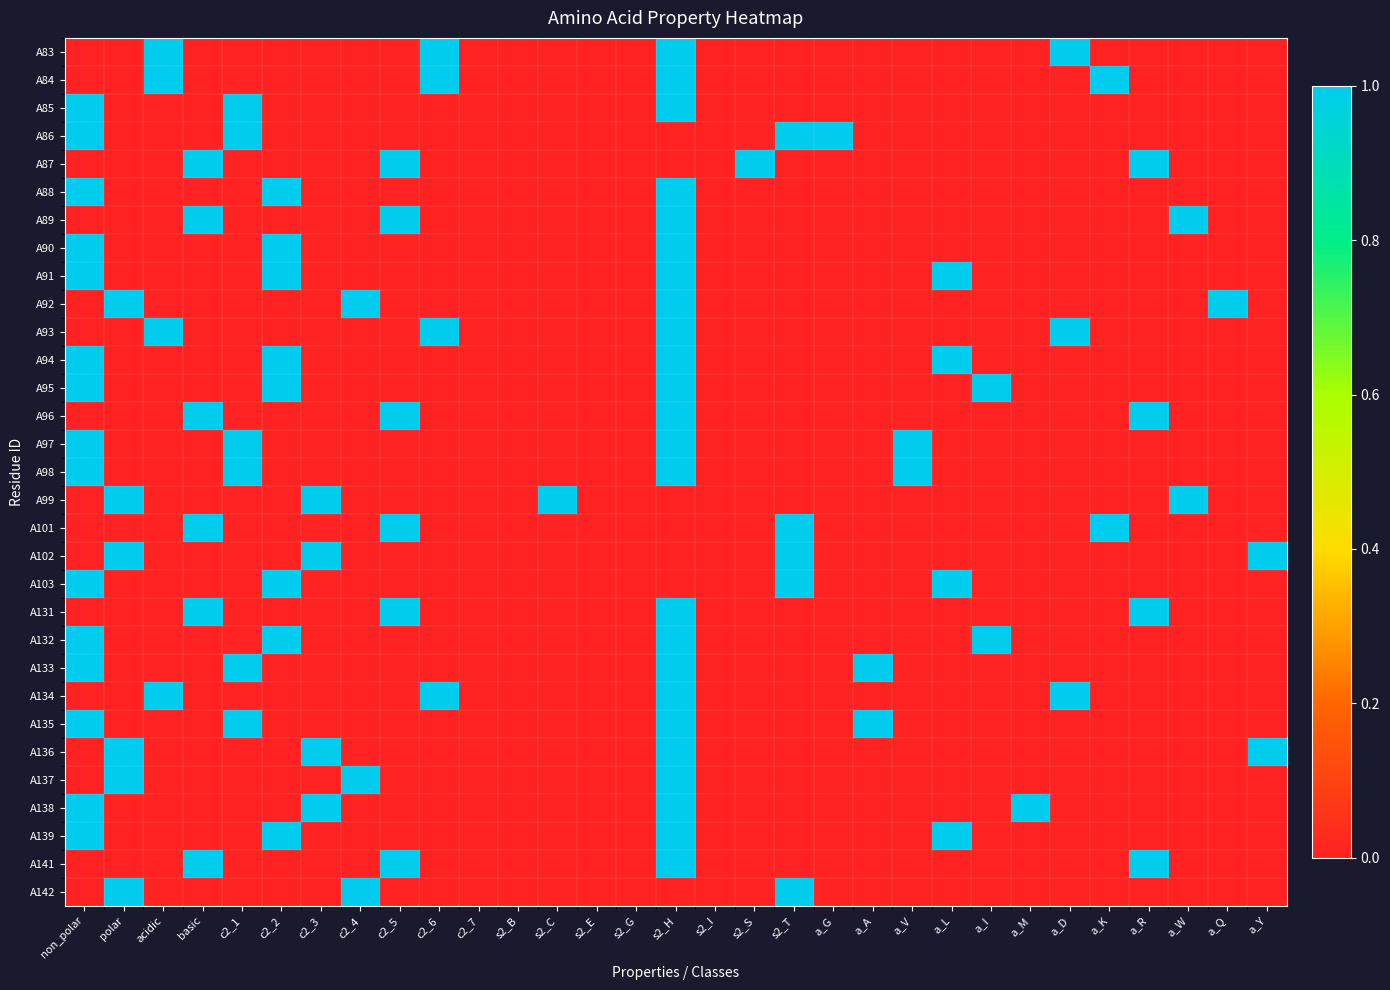

Reading left to right, extract all data points from this chart.

A83: non_polar=0	polar=0	acidic=1	basic=0	c2_1=0	c2_2=0	c2_3=0	c2_4=0	c2_5=0	c2_6=1	c2_7=0	s2_B=0	s2_C=0	s2_E=0	s2_G=0	s2_H=1	s2_I=0	s2_S=0	s2_T=0	a_G=0	a_A=0	a_V=0	a_L=0	a_I=0	a_M=0	a_D=1	a_K=0	a_R=0	a_W=0	a_Q=0	a_Y=0
A84: non_polar=0	polar=0	acidic=1	basic=0	c2_1=0	c2_2=0	c2_3=0	c2_4=0	c2_5=0	c2_6=1	c2_7=0	s2_B=0	s2_C=0	s2_E=0	s2_G=0	s2_H=1	s2_I=0	s2_S=0	s2_T=0	a_G=0	a_A=0	a_V=0	a_L=0	a_I=0	a_M=0	a_D=0	a_K=1	a_R=0	a_W=0	a_Q=0	a_Y=0
A85: non_polar=1	polar=0	acidic=0	basic=0	c2_1=1	c2_2=0	c2_3=0	c2_4=0	c2_5=0	c2_6=0	c2_7=0	s2_B=0	s2_C=0	s2_E=0	s2_G=0	s2_H=1	s2_I=0	s2_S=0	s2_T=0	a_G=0	a_A=0	a_V=0	a_L=0	a_I=0	a_M=0	a_D=0	a_K=0	a_R=0	a_W=0	a_Q=0	a_Y=0
A86: non_polar=1	polar=0	acidic=0	basic=0	c2_1=1	c2_2=0	c2_3=0	c2_4=0	c2_5=0	c2_6=0	c2_7=0	s2_B=0	s2_C=0	s2_E=0	s2_G=0	s2_H=0	s2_I=0	s2_S=0	s2_T=1	a_G=1	a_A=0	a_V=0	a_L=0	a_I=0	a_M=0	a_D=0	a_K=0	a_R=0	a_W=0	a_Q=0	a_Y=0
A87: non_polar=0	polar=0	acidic=0	basic=1	c2_1=0	c2_2=0	c2_3=0	c2_4=0	c2_5=1	c2_6=0	c2_7=0	s2_B=0	s2_C=0	s2_E=0	s2_G=0	s2_H=0	s2_I=0	s2_S=1	s2_T=0	a_G=0	a_A=0	a_V=0	a_L=0	a_I=0	a_M=0	a_D=0	a_K=0	a_R=1	a_W=0	a_Q=0	a_Y=0
A88: non_polar=1	polar=0	acidic=0	basic=0	c2_1=0	c2_2=1	c2_3=0	c2_4=0	c2_5=0	c2_6=0	c2_7=0	s2_B=0	s2_C=0	s2_E=0	s2_G=0	s2_H=1	s2_I=0	s2_S=0	s2_T=0	a_G=0	a_A=0	a_V=0	a_L=0	a_I=0	a_M=0	a_D=0	a_K=0	a_R=0	a_W=0	a_Q=0	a_Y=0
A89: non_polar=0	polar=0	acidic=0	basic=1	c2_1=0	c2_2=0	c2_3=0	c2_4=0	c2_5=1	c2_6=0	c2_7=0	s2_B=0	s2_C=0	s2_E=0	s2_G=0	s2_H=1	s2_I=0	s2_S=0	s2_T=0	a_G=0	a_A=0	a_V=0	a_L=0	a_I=0	a_M=0	a_D=0	a_K=0	a_R=0	a_W=1	a_Q=0	a_Y=0
A90: non_polar=1	polar=0	acidic=0	basic=0	c2_1=0	c2_2=1	c2_3=0	c2_4=0	c2_5=0	c2_6=0	c2_7=0	s2_B=0	s2_C=0	s2_E=0	s2_G=0	s2_H=1	s2_I=0	s2_S=0	s2_T=0	a_G=0	a_A=0	a_V=0	a_L=0	a_I=0	a_M=0	a_D=0	a_K=0	a_R=0	a_W=0	a_Q=0	a_Y=0
A91: non_polar=1	polar=0	acidic=0	basic=0	c2_1=0	c2_2=1	c2_3=0	c2_4=0	c2_5=0	c2_6=0	c2_7=0	s2_B=0	s2_C=0	s2_E=0	s2_G=0	s2_H=1	s2_I=0	s2_S=0	s2_T=0	a_G=0	a_A=0	a_V=0	a_L=1	a_I=0	a_M=0	a_D=0	a_K=0	a_R=0	a_W=0	a_Q=0	a_Y=0
A92: non_polar=0	polar=1	acidic=0	basic=0	c2_1=0	c2_2=0	c2_3=0	c2_4=1	c2_5=0	c2_6=0	c2_7=0	s2_B=0	s2_C=0	s2_E=0	s2_G=0	s2_H=1	s2_I=0	s2_S=0	s2_T=0	a_G=0	a_A=0	a_V=0	a_L=0	a_I=0	a_M=0	a_D=0	a_K=0	a_R=0	a_W=0	a_Q=1	a_Y=0
A93: non_polar=0	polar=0	acidic=1	basic=0	c2_1=0	c2_2=0	c2_3=0	c2_4=0	c2_5=0	c2_6=1	c2_7=0	s2_B=0	s2_C=0	s2_E=0	s2_G=0	s2_H=1	s2_I=0	s2_S=0	s2_T=0	a_G=0	a_A=0	a_V=0	a_L=0	a_I=0	a_M=0	a_D=1	a_K=0	a_R=0	a_W=0	a_Q=0	a_Y=0
A94: non_polar=1	polar=0	acidic=0	basic=0	c2_1=0	c2_2=1	c2_3=0	c2_4=0	c2_5=0	c2_6=0	c2_7=0	s2_B=0	s2_C=0	s2_E=0	s2_G=0	s2_H=1	s2_I=0	s2_S=0	s2_T=0	a_G=0	a_A=0	a_V=0	a_L=1	a_I=0	a_M=0	a_D=0	a_K=0	a_R=0	a_W=0	a_Q=0	a_Y=0
A95: non_polar=1	polar=0	acidic=0	basic=0	c2_1=0	c2_2=1	c2_3=0	c2_4=0	c2_5=0	c2_6=0	c2_7=0	s2_B=0	s2_C=0	s2_E=0	s2_G=0	s2_H=1	s2_I=0	s2_S=0	s2_T=0	a_G=0	a_A=0	a_V=0	a_L=0	a_I=1	a_M=0	a_D=0	a_K=0	a_R=0	a_W=0	a_Q=0	a_Y=0
A96: non_polar=0	polar=0	acidic=0	basic=1	c2_1=0	c2_2=0	c2_3=0	c2_4=0	c2_5=1	c2_6=0	c2_7=0	s2_B=0	s2_C=0	s2_E=0	s2_G=0	s2_H=1	s2_I=0	s2_S=0	s2_T=0	a_G=0	a_A=0	a_V=0	a_L=0	a_I=0	a_M=0	a_D=0	a_K=0	a_R=1	a_W=0	a_Q=0	a_Y=0
A97: non_polar=1	polar=0	acidic=0	basic=0	c2_1=1	c2_2=0	c2_3=0	c2_4=0	c2_5=0	c2_6=0	c2_7=0	s2_B=0	s2_C=0	s2_E=0	s2_G=0	s2_H=1	s2_I=0	s2_S=0	s2_T=0	a_G=0	a_A=0	a_V=1	a_L=0	a_I=0	a_M=0	a_D=0	a_K=0	a_R=0	a_W=0	a_Q=0	a_Y=0
A98: non_polar=1	polar=0	acidic=0	basic=0	c2_1=1	c2_2=0	c2_3=0	c2_4=0	c2_5=0	c2_6=0	c2_7=0	s2_B=0	s2_C=0	s2_E=0	s2_G=0	s2_H=1	s2_I=0	s2_S=0	s2_T=0	a_G=0	a_A=0	a_V=1	a_L=0	a_I=0	a_M=0	a_D=0	a_K=0	a_R=0	a_W=0	a_Q=0	a_Y=0
A99: non_polar=0	polar=1	acidic=0	basic=0	c2_1=0	c2_2=0	c2_3=1	c2_4=0	c2_5=0	c2_6=0	c2_7=0	s2_B=0	s2_C=1	s2_E=0	s2_G=0	s2_H=0	s2_I=0	s2_S=0	s2_T=0	a_G=0	a_A=0	a_V=0	a_L=0	a_I=0	a_M=0	a_D=0	a_K=0	a_R=0	a_W=1	a_Q=0	a_Y=0
A101: non_polar=0	polar=0	acidic=0	basic=1	c2_1=0	c2_2=0	c2_3=0	c2_4=0	c2_5=1	c2_6=0	c2_7=0	s2_B=0	s2_C=0	s2_E=0	s2_G=0	s2_H=0	s2_I=0	s2_S=0	s2_T=1	a_G=0	a_A=0	a_V=0	a_L=0	a_I=0	a_M=0	a_D=0	a_K=1	a_R=0	a_W=0	a_Q=0	a_Y=0
A102: non_polar=0	polar=1	acidic=0	basic=0	c2_1=0	c2_2=0	c2_3=1	c2_4=0	c2_5=0	c2_6=0	c2_7=0	s2_B=0	s2_C=0	s2_E=0	s2_G=0	s2_H=0	s2_I=0	s2_S=0	s2_T=1	a_G=0	a_A=0	a_V=0	a_L=0	a_I=0	a_M=0	a_D=0	a_K=0	a_R=0	a_W=0	a_Q=0	a_Y=1
A103: non_polar=1	polar=0	acidic=0	basic=0	c2_1=0	c2_2=1	c2_3=0	c2_4=0	c2_5=0	c2_6=0	c2_7=0	s2_B=0	s2_C=0	s2_E=0	s2_G=0	s2_H=0	s2_I=0	s2_S=0	s2_T=1	a_G=0	a_A=0	a_V=0	a_L=1	a_I=0	a_M=0	a_D=0	a_K=0	a_R=0	a_W=0	a_Q=0	a_Y=0
A131: non_polar=0	polar=0	acidic=0	basic=1	c2_1=0	c2_2=0	c2_3=0	c2_4=0	c2_5=1	c2_6=0	c2_7=0	s2_B=0	s2_C=0	s2_E=0	s2_G=0	s2_H=1	s2_I=0	s2_S=0	s2_T=0	a_G=0	a_A=0	a_V=0	a_L=0	a_I=0	a_M=0	a_D=0	a_K=0	a_R=1	a_W=0	a_Q=0	a_Y=0
A132: non_polar=1	polar=0	acidic=0	basic=0	c2_1=0	c2_2=1	c2_3=0	c2_4=0	c2_5=0	c2_6=0	c2_7=0	s2_B=0	s2_C=0	s2_E=0	s2_G=0	s2_H=1	s2_I=0	s2_S=0	s2_T=0	a_G=0	a_A=0	a_V=0	a_L=0	a_I=1	a_M=0	a_D=0	a_K=0	a_R=0	a_W=0	a_Q=0	a_Y=0
A133: non_polar=1	polar=0	acidic=0	basic=0	c2_1=1	c2_2=0	c2_3=0	c2_4=0	c2_5=0	c2_6=0	c2_7=0	s2_B=0	s2_C=0	s2_E=0	s2_G=0	s2_H=1	s2_I=0	s2_S=0	s2_T=0	a_G=0	a_A=1	a_V=0	a_L=0	a_I=0	a_M=0	a_D=0	a_K=0	a_R=0	a_W=0	a_Q=0	a_Y=0
A134: non_polar=0	polar=0	acidic=1	basic=0	c2_1=0	c2_2=0	c2_3=0	c2_4=0	c2_5=0	c2_6=1	c2_7=0	s2_B=0	s2_C=0	s2_E=0	s2_G=0	s2_H=1	s2_I=0	s2_S=0	s2_T=0	a_G=0	a_A=0	a_V=0	a_L=0	a_I=0	a_M=0	a_D=1	a_K=0	a_R=0	a_W=0	a_Q=0	a_Y=0
A135: non_polar=1	polar=0	acidic=0	basic=0	c2_1=1	c2_2=0	c2_3=0	c2_4=0	c2_5=0	c2_6=0	c2_7=0	s2_B=0	s2_C=0	s2_E=0	s2_G=0	s2_H=1	s2_I=0	s2_S=0	s2_T=0	a_G=0	a_A=1	a_V=0	a_L=0	a_I=0	a_M=0	a_D=0	a_K=0	a_R=0	a_W=0	a_Q=0	a_Y=0
A136: non_polar=0	polar=1	acidic=0	basic=0	c2_1=0	c2_2=0	c2_3=1	c2_4=0	c2_5=0	c2_6=0	c2_7=0	s2_B=0	s2_C=0	s2_E=0	s2_G=0	s2_H=1	s2_I=0	s2_S=0	s2_T=0	a_G=0	a_A=0	a_V=0	a_L=0	a_I=0	a_M=0	a_D=0	a_K=0	a_R=0	a_W=0	a_Q=0	a_Y=1
A137: non_polar=0	polar=1	acidic=0	basic=0	c2_1=0	c2_2=0	c2_3=0	c2_4=1	c2_5=0	c2_6=0	c2_7=0	s2_B=0	s2_C=0	s2_E=0	s2_G=0	s2_H=1	s2_I=0	s2_S=0	s2_T=0	a_G=0	a_A=0	a_V=0	a_L=0	a_I=0	a_M=0	a_D=0	a_K=0	a_R=0	a_W=0	a_Q=0	a_Y=0
A138: non_polar=1	polar=0	acidic=0	basic=0	c2_1=0	c2_2=0	c2_3=1	c2_4=0	c2_5=0	c2_6=0	c2_7=0	s2_B=0	s2_C=0	s2_E=0	s2_G=0	s2_H=1	s2_I=0	s2_S=0	s2_T=0	a_G=0	a_A=0	a_V=0	a_L=0	a_I=0	a_M=1	a_D=0	a_K=0	a_R=0	a_W=0	a_Q=0	a_Y=0
A139: non_polar=1	polar=0	acidic=0	basic=0	c2_1=0	c2_2=1	c2_3=0	c2_4=0	c2_5=0	c2_6=0	c2_7=0	s2_B=0	s2_C=0	s2_E=0	s2_G=0	s2_H=1	s2_I=0	s2_S=0	s2_T=0	a_G=0	a_A=0	a_V=0	a_L=1	a_I=0	a_M=0	a_D=0	a_K=0	a_R=0	a_W=0	a_Q=0	a_Y=0
A141: non_polar=0	polar=0	acidic=0	basic=1	c2_1=0	c2_2=0	c2_3=0	c2_4=0	c2_5=1	c2_6=0	c2_7=0	s2_B=0	s2_C=0	s2_E=0	s2_G=0	s2_H=1	s2_I=0	s2_S=0	s2_T=0	a_G=0	a_A=0	a_V=0	a_L=0	a_I=0	a_M=0	a_D=0	a_K=0	a_R=1	a_W=0	a_Q=0	a_Y=0
A142: non_polar=0	polar=1	acidic=0	basic=0	c2_1=0	c2_2=0	c2_3=0	c2_4=1	c2_5=0	c2_6=0	c2_7=0	s2_B=0	s2_C=0	s2_E=0	s2_G=0	s2_H=0	s2_I=0	s2_S=0	s2_T=1	a_G=0	a_A=0	a_V=0	a_L=0	a_I=0	a_M=0	a_D=0	a_K=0	a_R=0	a_W=0	a_Q=0	a_Y=0